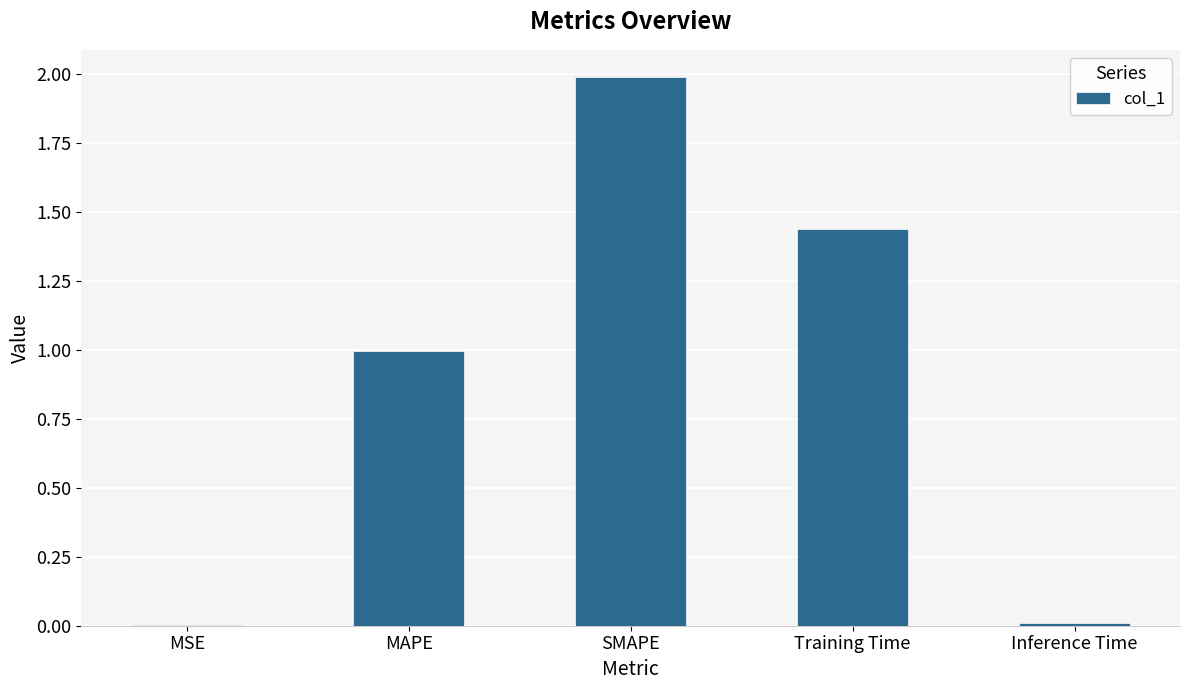

At which category does the chart reach its peak across all series?

SMAPE